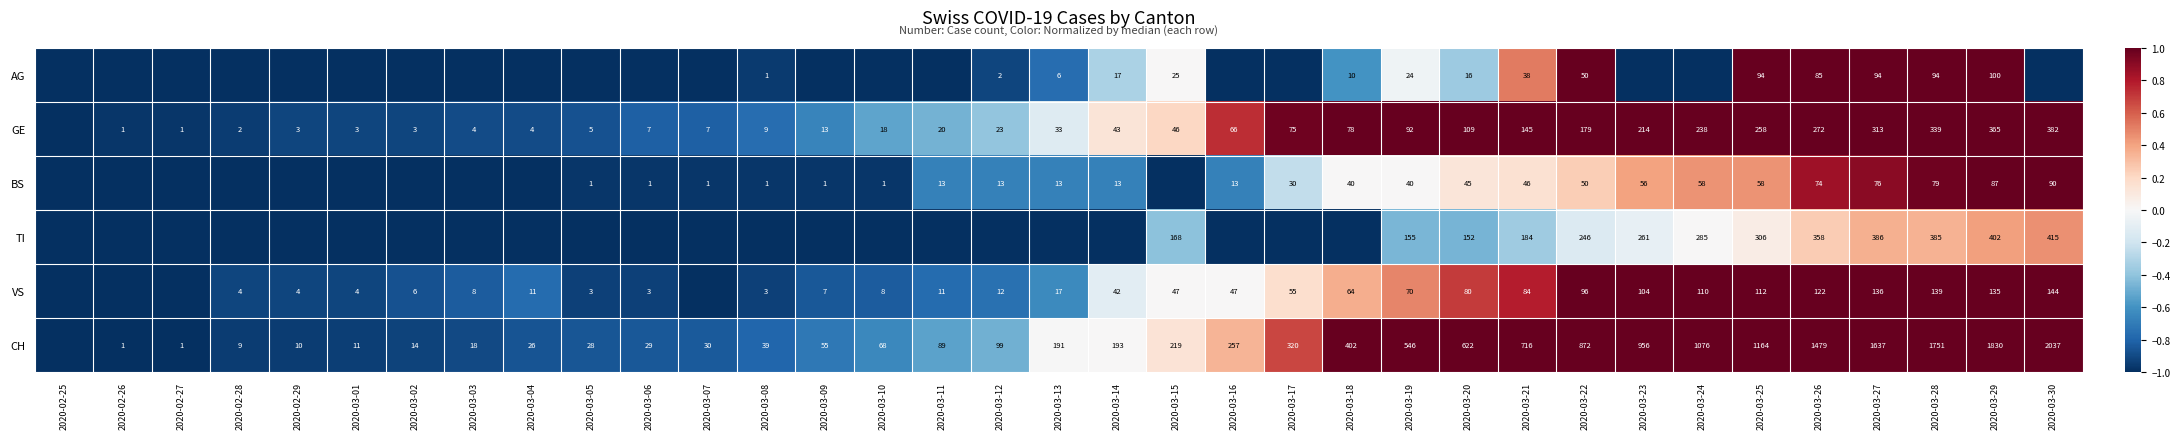

At which label is TI closest to 0?

2020-03-24